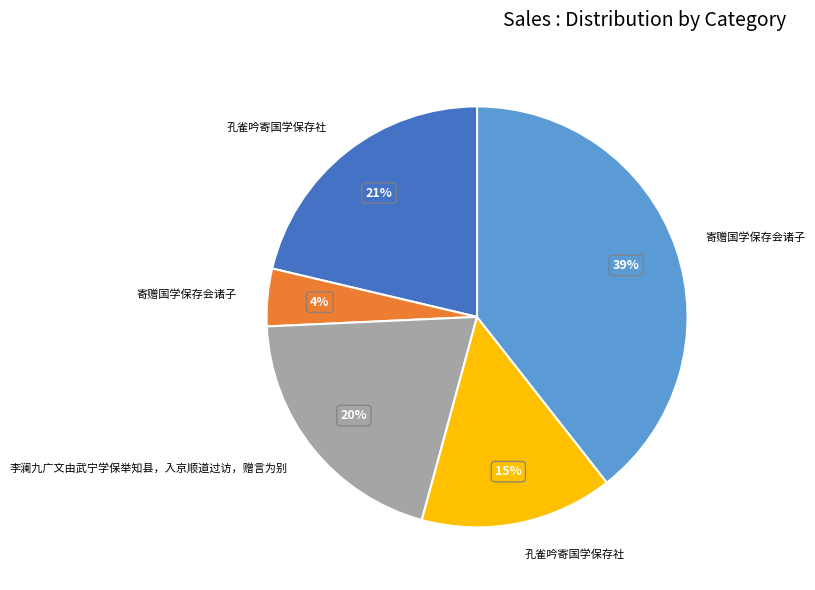

To the nearest percent, what is the difference between the largest and smallest slice percentages?

35%